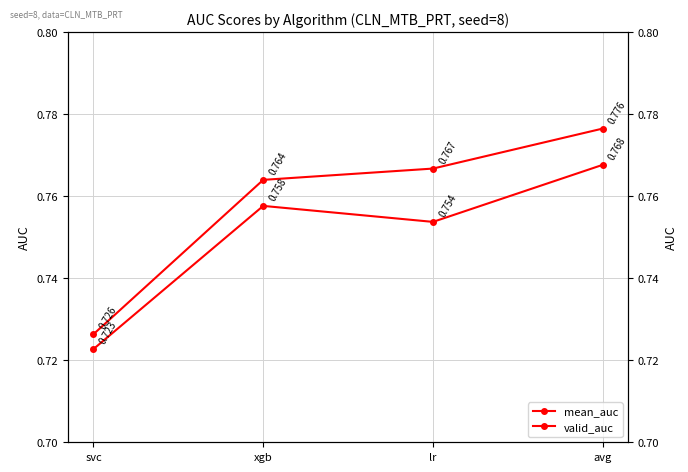

Where is mean_auc nearest to the value 0?

svc